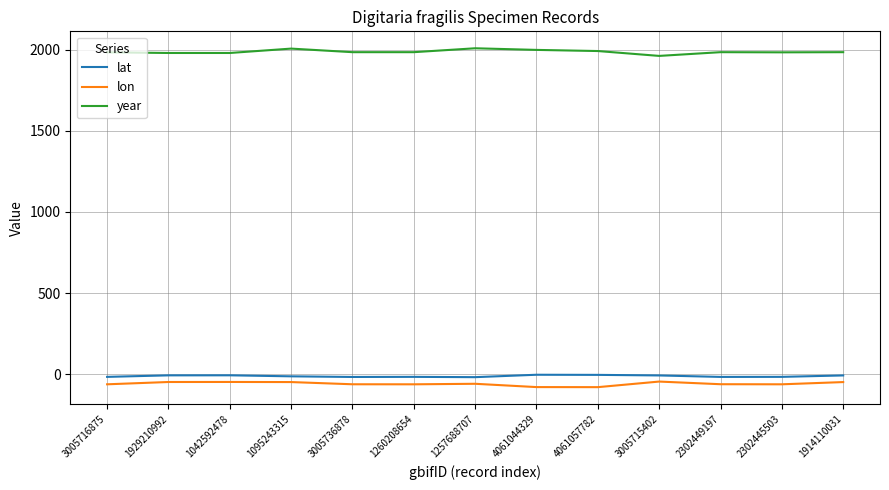

True or false: year and lon cross at least once.

False